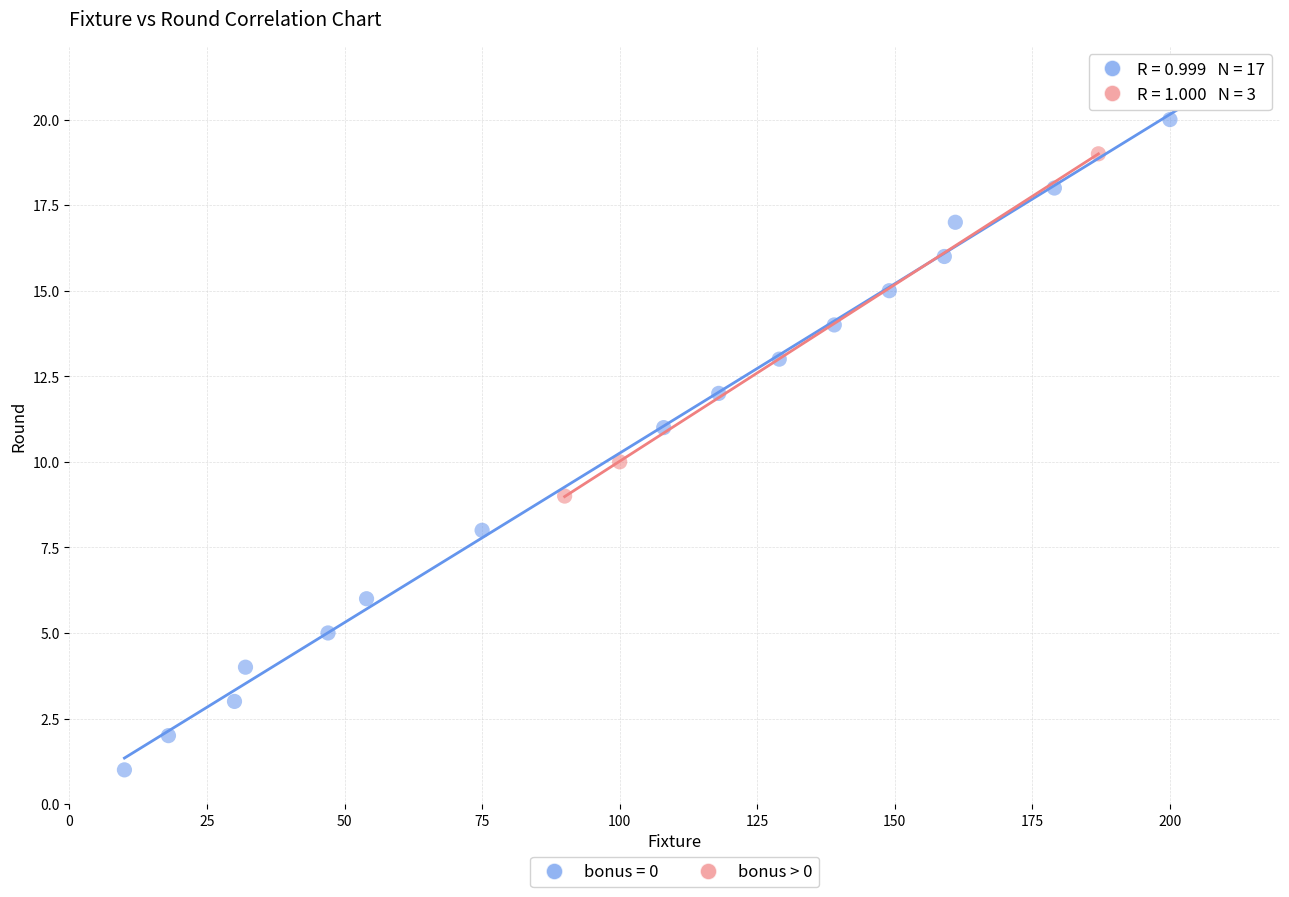

Which series contains the highest Y value?

bonus = 0